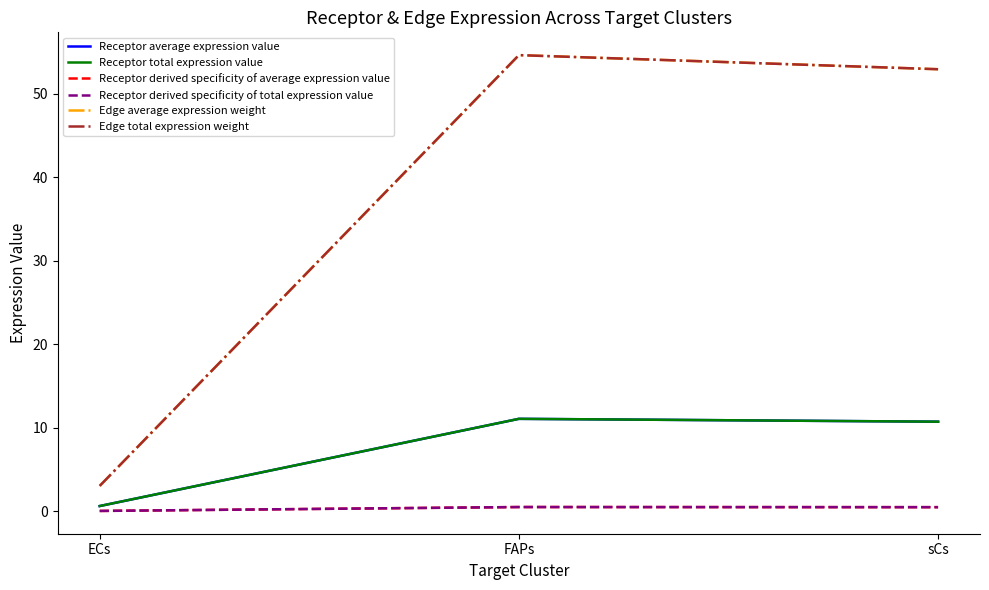

Does the chart display data point markers on the line(s)?

No